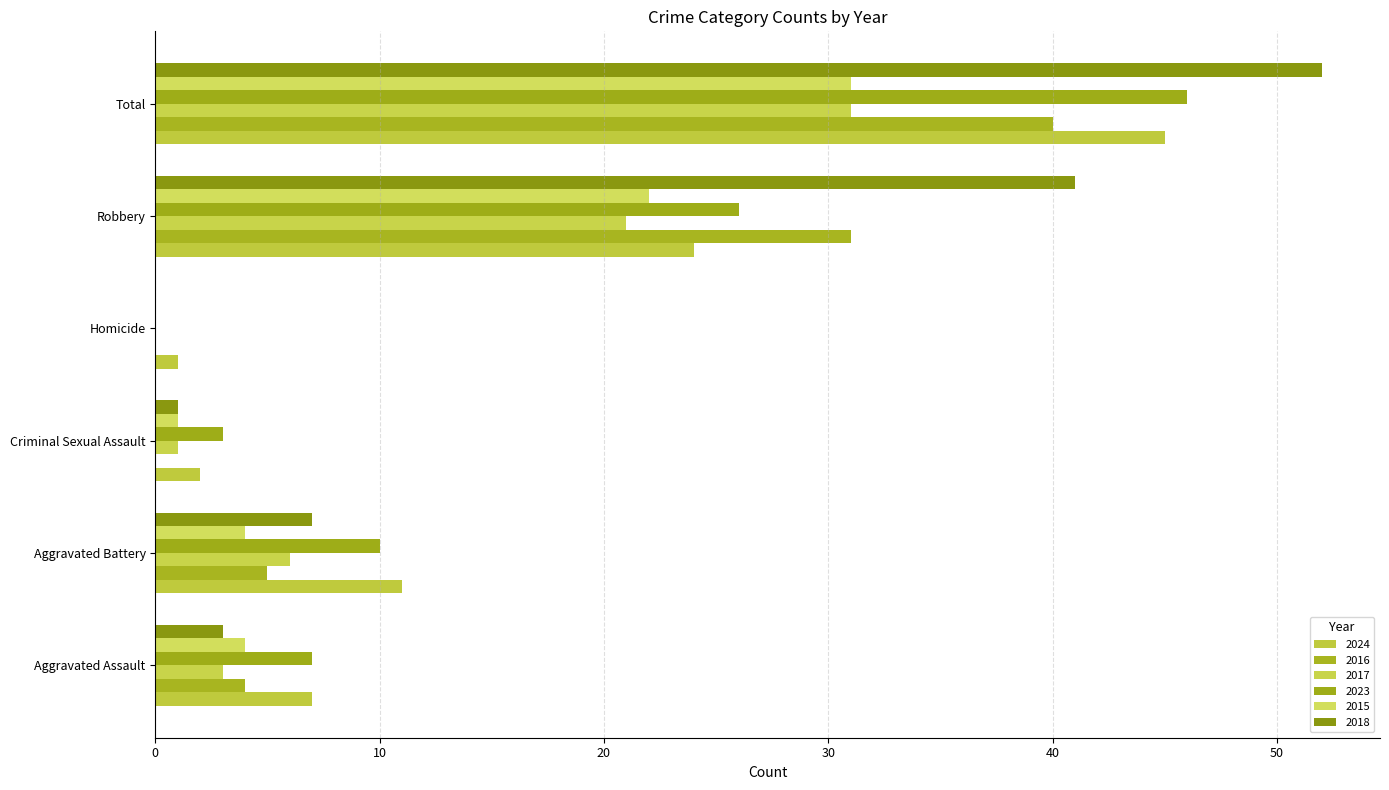

Where does the 2024 series first go above 11?

Robbery